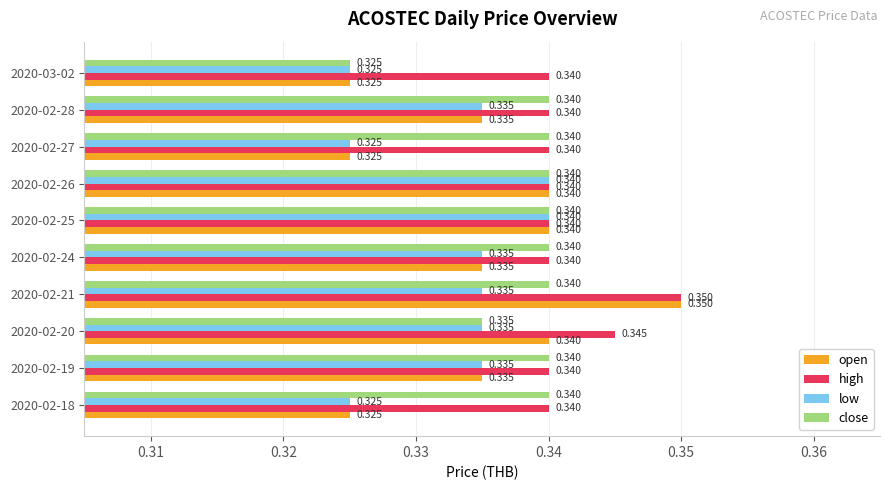

Which series has the largest total across all categories?

high